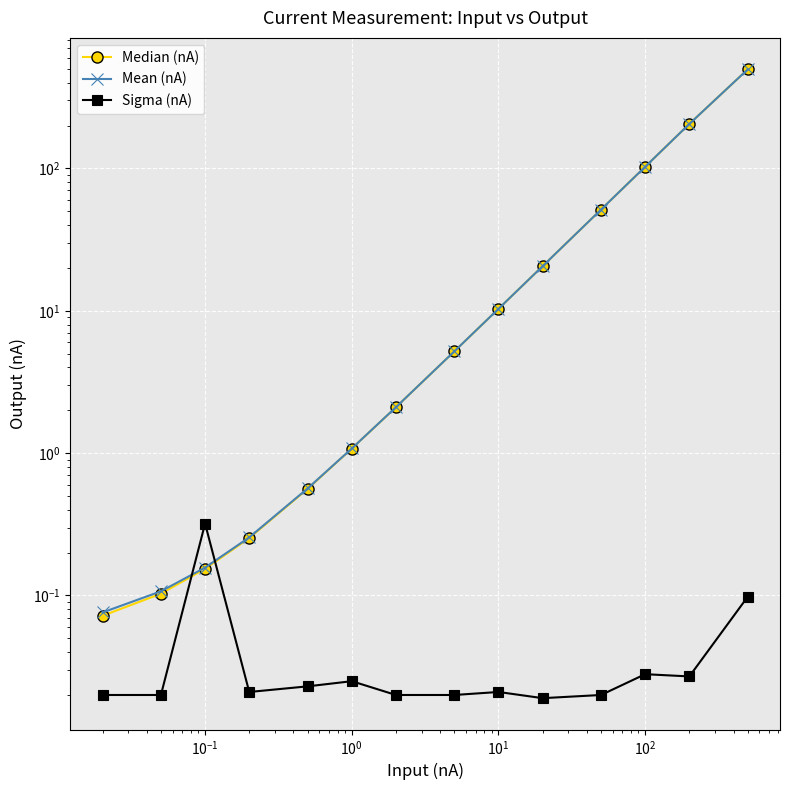

In Sigma (nA), how many points are lower than both neighbors (excluding endpoints)?

3